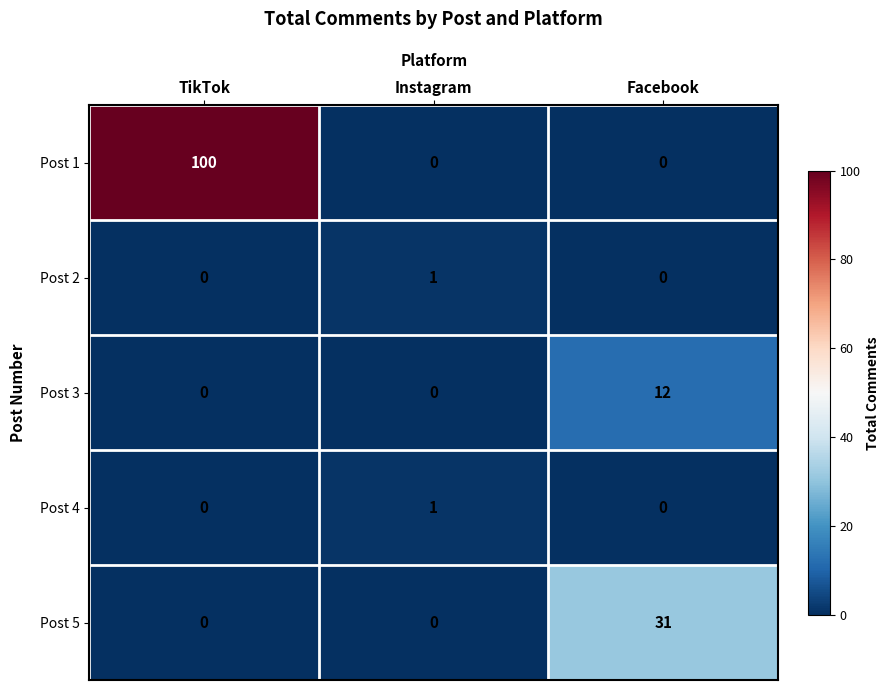

How many data points does each series have?

3